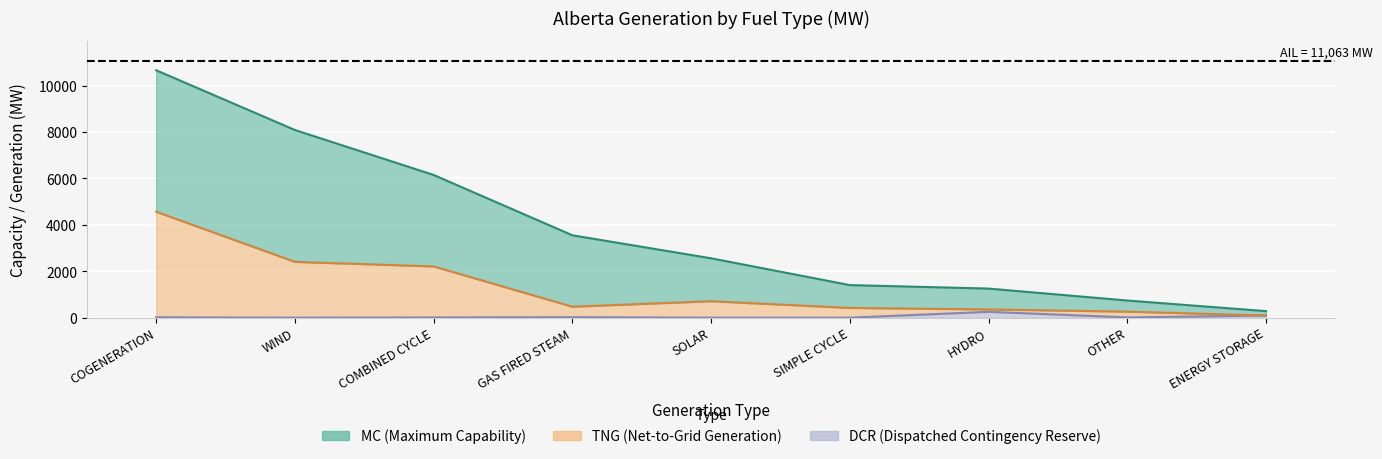

How many categories are shown in the chart?

9